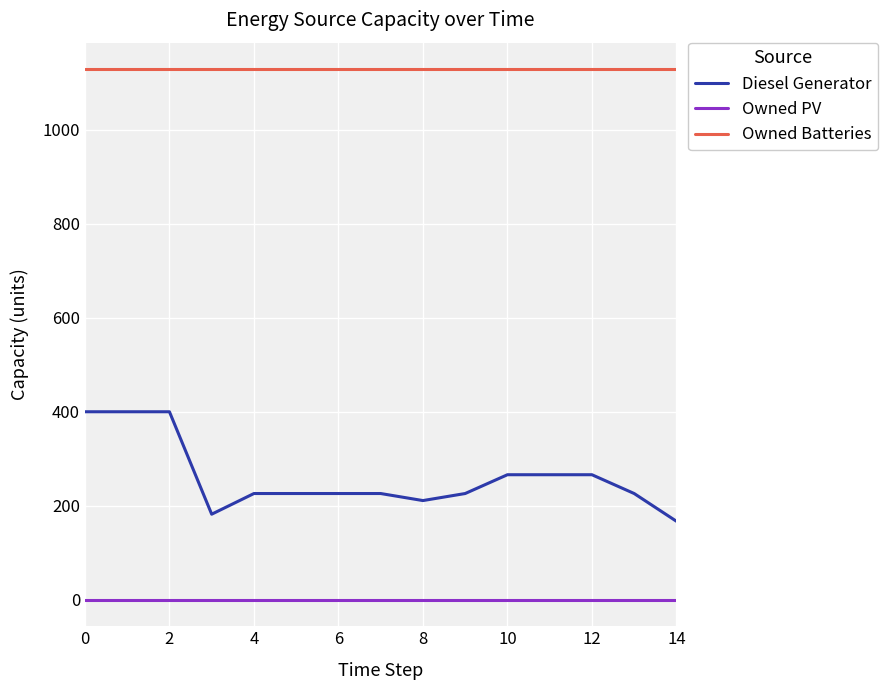

True or false: Owned Batteries and Diesel Generator cross at least once.

False